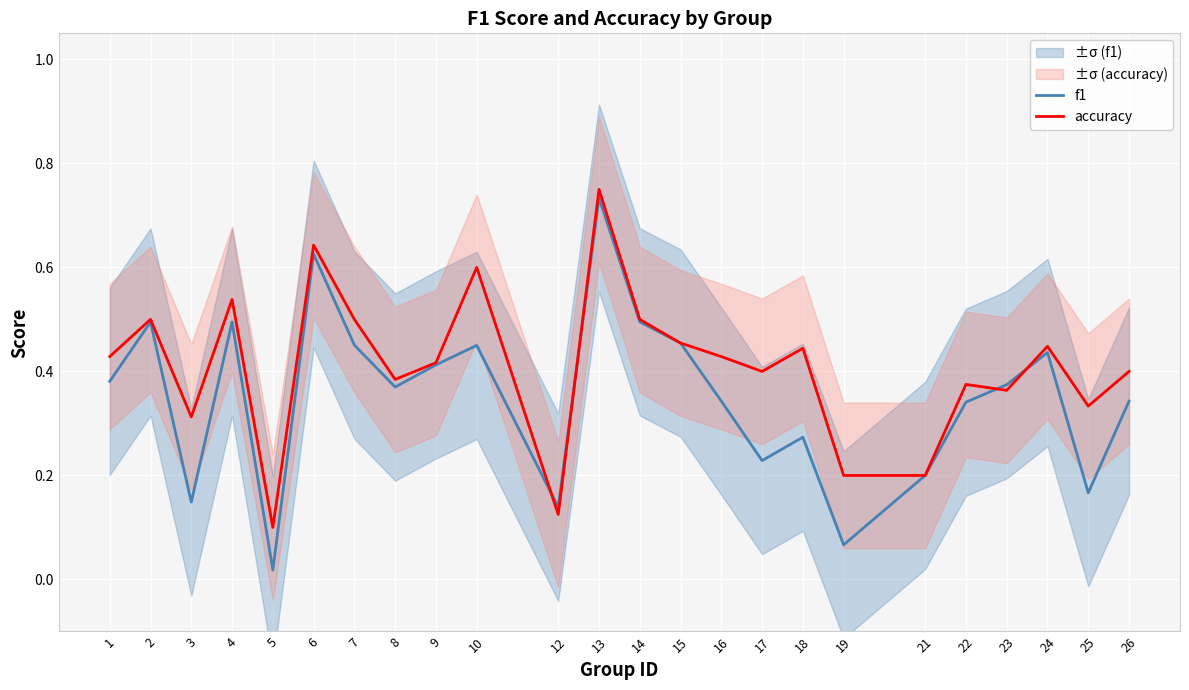

List the series in order of their overall mean, lowest first.

f1, accuracy